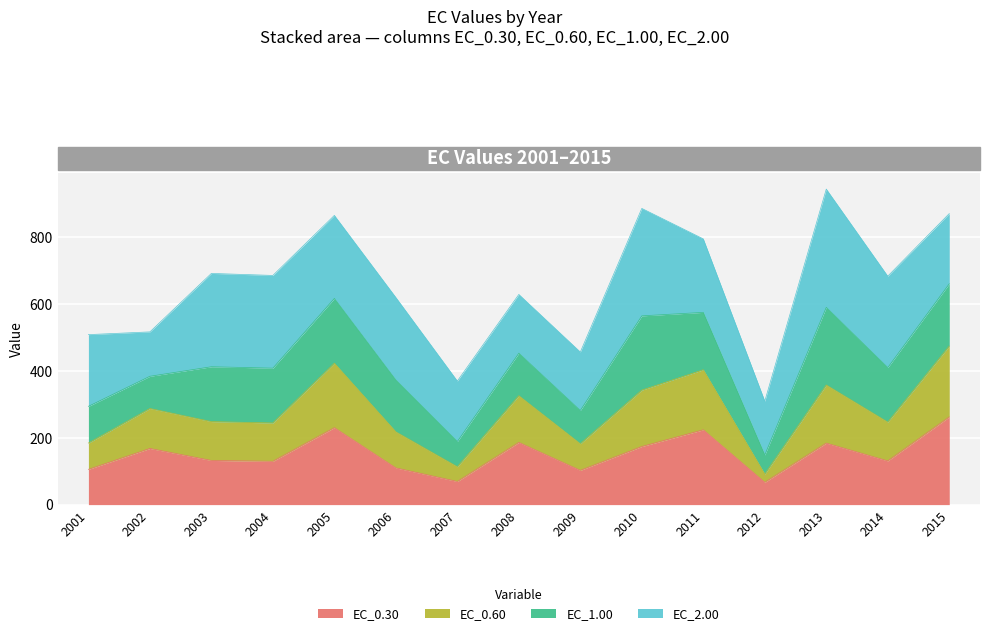

What are all the series names shown in the legend?

EC_0.30, EC_0.60, EC_1.00, EC_2.00